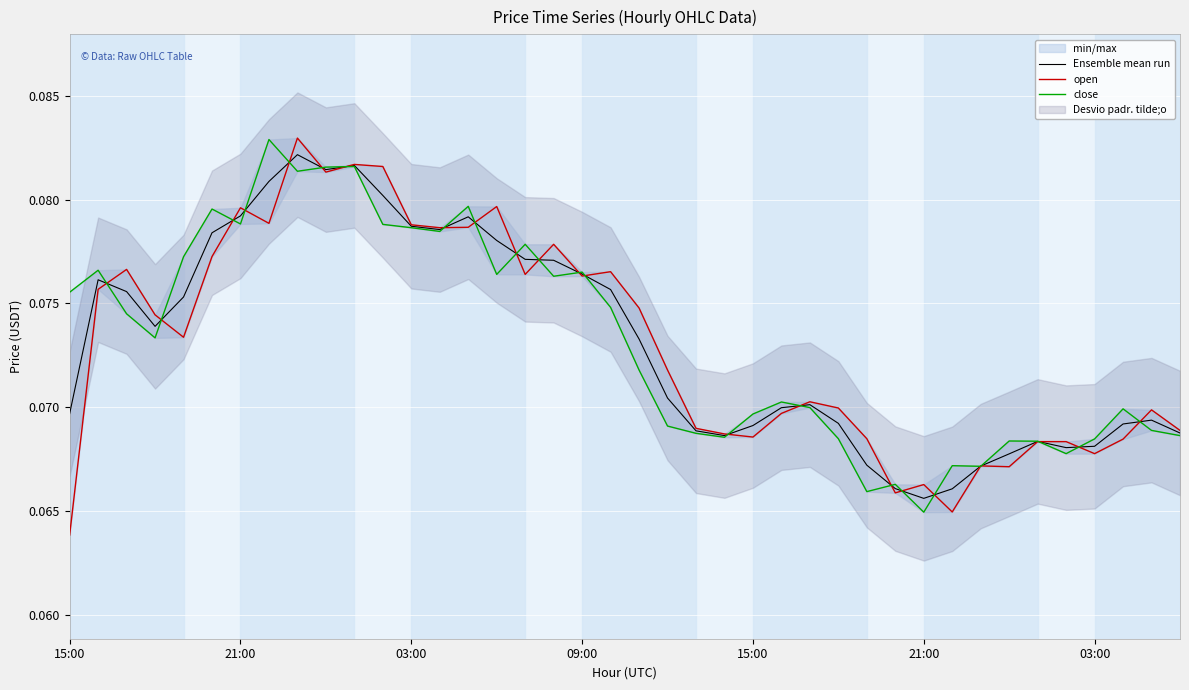

Reading left to right, list all the values displayed in this chart.

Ensemble mean run: 0.1	0.1	0.1	0.1	0.1	0.1	0.1	0.1	0.1	0.1	0.1	0.1	0.1	0.1	0.1	0.1	0.1	0.1	0.1	0.1	0.1	0.1	0.1	0.1	0.1	0.1	0.1	0.1	0.1	0.1	0.1	0.1	0.1	0.1	0.1	0.1	0.1	0.1	0.1	0.1
open: 0.1	0.1	0.1	0.1	0.1	0.1	0.1	0.1	0.1	0.1	0.1	0.1	0.1	0.1	0.1	0.1	0.1	0.1	0.1	0.1	0.1	0.1	0.1	0.1	0.1	0.1	0.1	0.1	0.1	0.1	0.1	0.1	0.1	0.1	0.1	0.1	0.1	0.1	0.1	0.1
close: 0.1	0.1	0.1	0.1	0.1	0.1	0.1	0.1	0.1	0.1	0.1	0.1	0.1	0.1	0.1	0.1	0.1	0.1	0.1	0.1	0.1	0.1	0.1	0.1	0.1	0.1	0.1	0.1	0.1	0.1	0.1	0.1	0.1	0.1	0.1	0.1	0.1	0.1	0.1	0.1